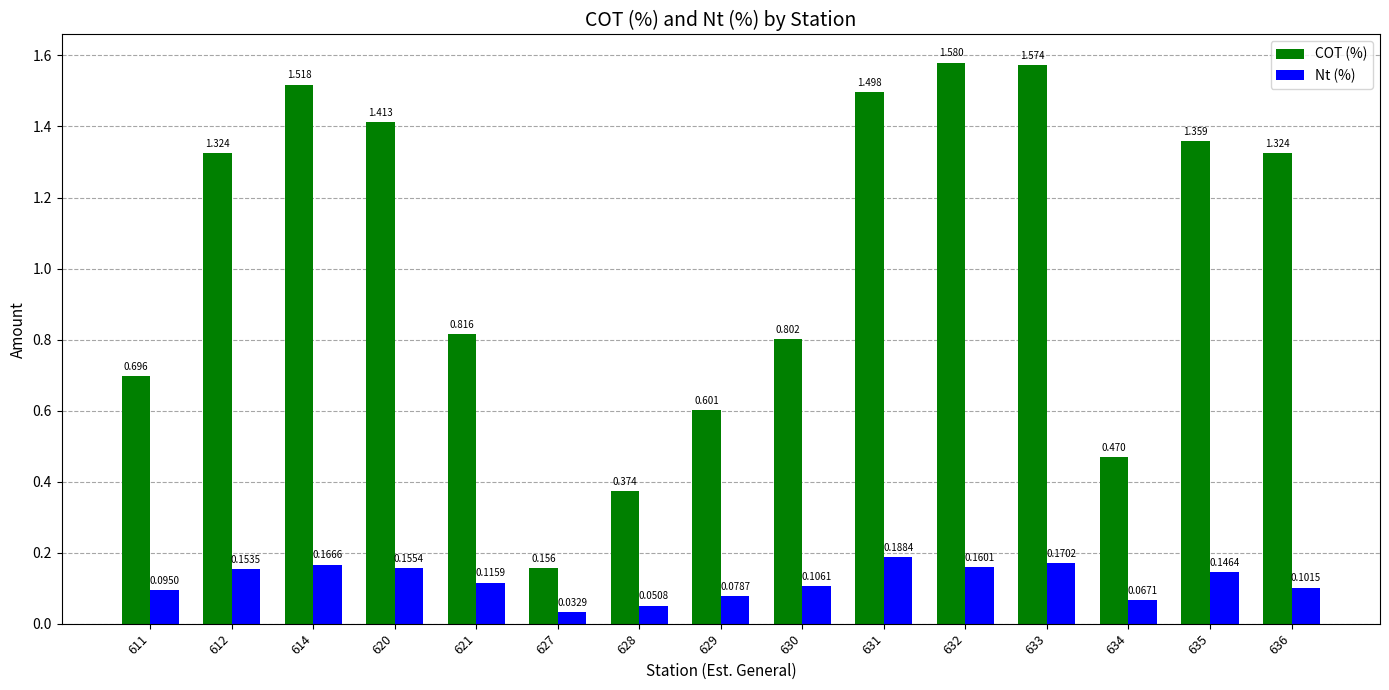

Which series has the widest spread of values?

COT (%)